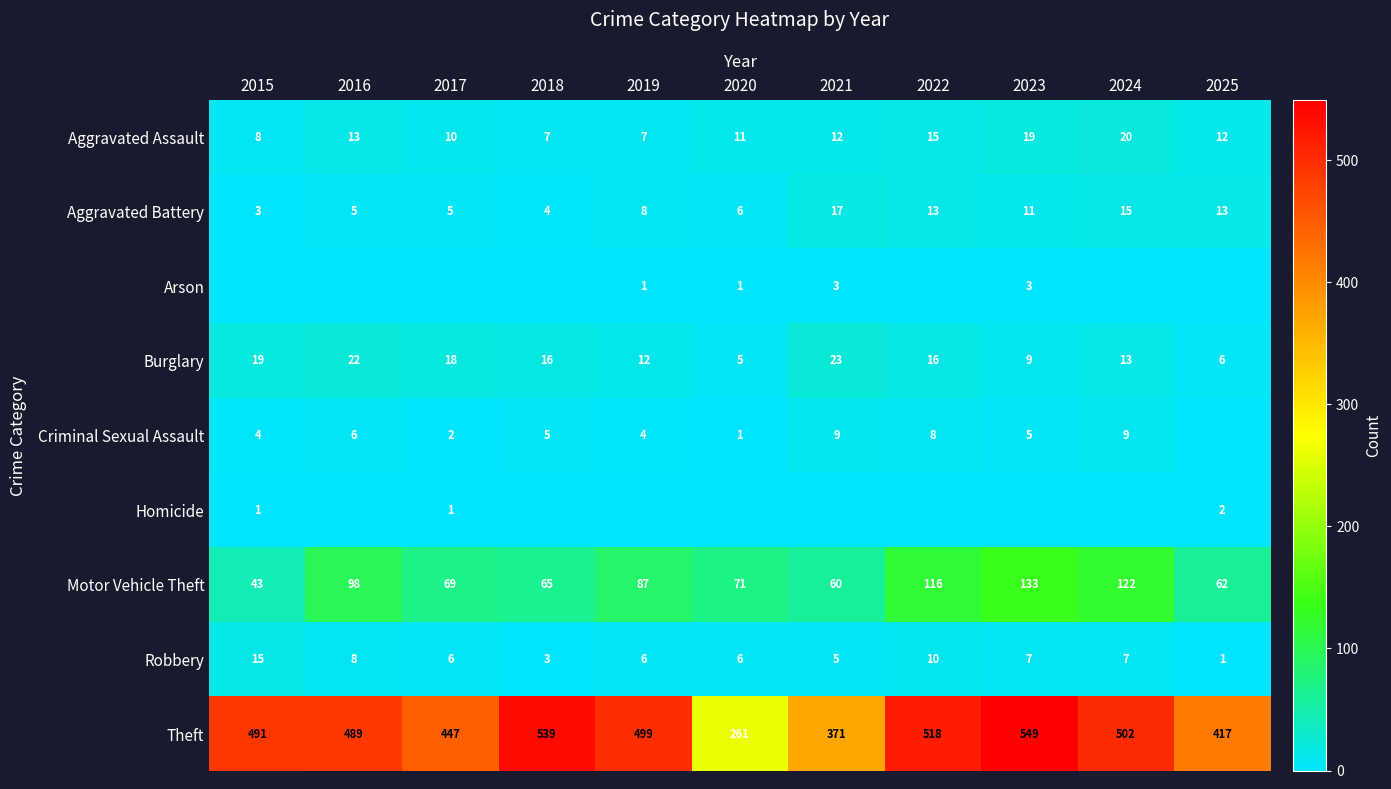

Is it true that Burglary equals 31 at 2015?

False